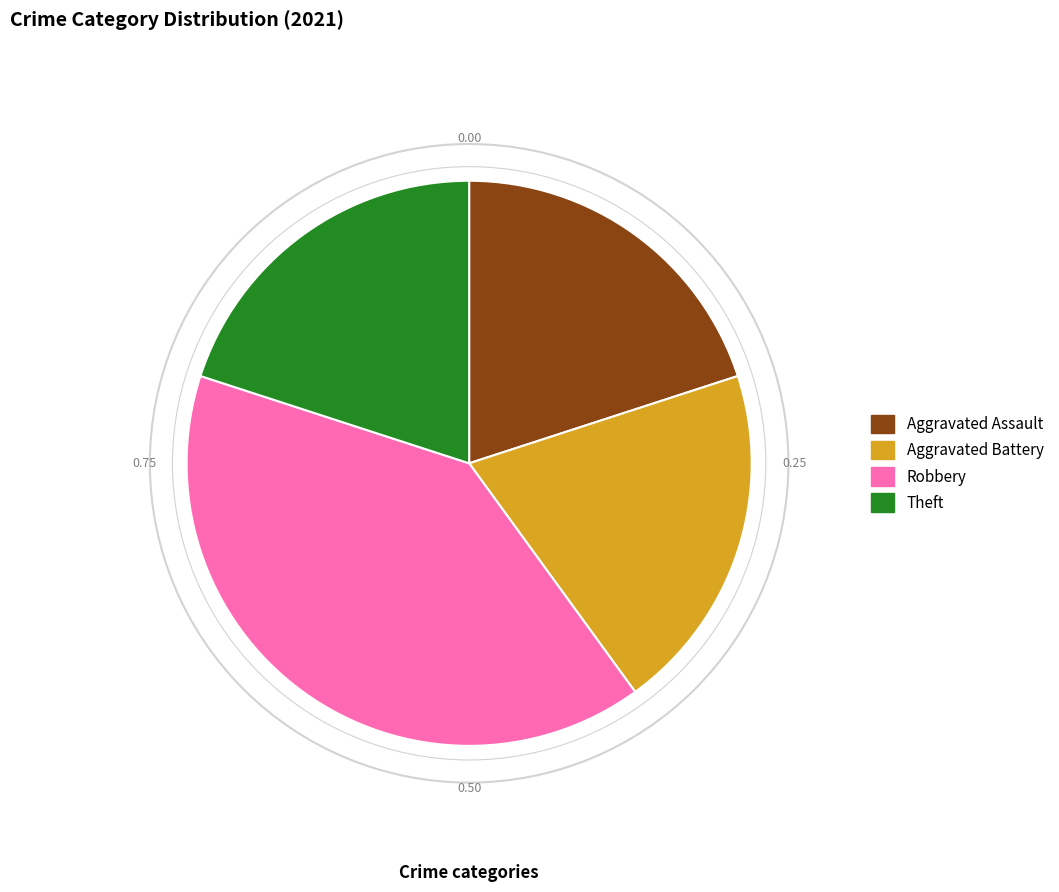

The Aggravated Assault slice represents 14% of the pie. True or false?

False